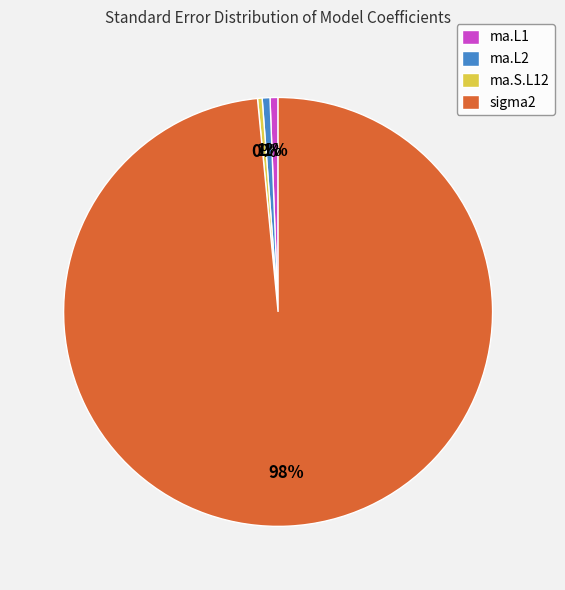

Count the number of slices in the pie.

4